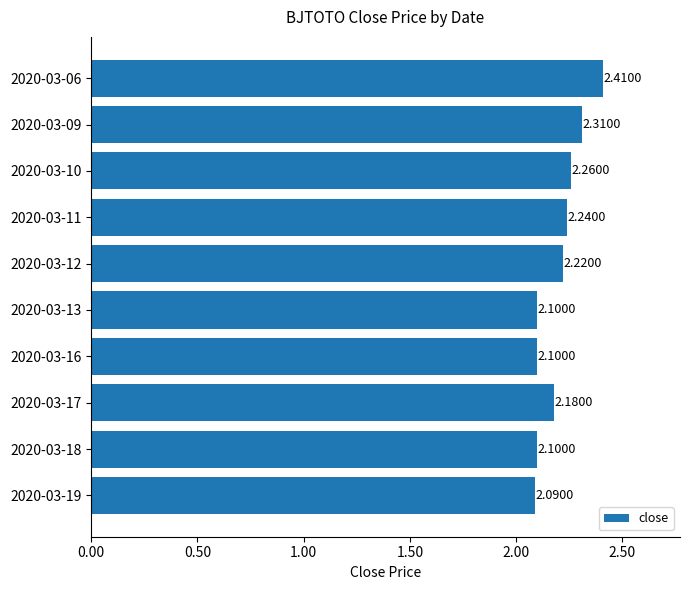

What is the sum of the values at 2020-03-09 and 2020-03-10?

4.6